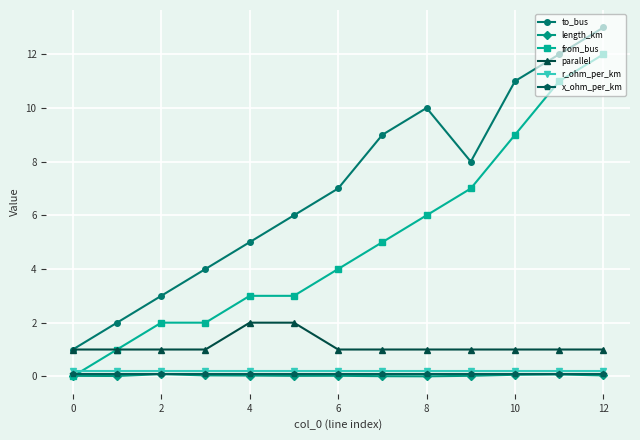

What is the maximum value for to_bus?

13.0